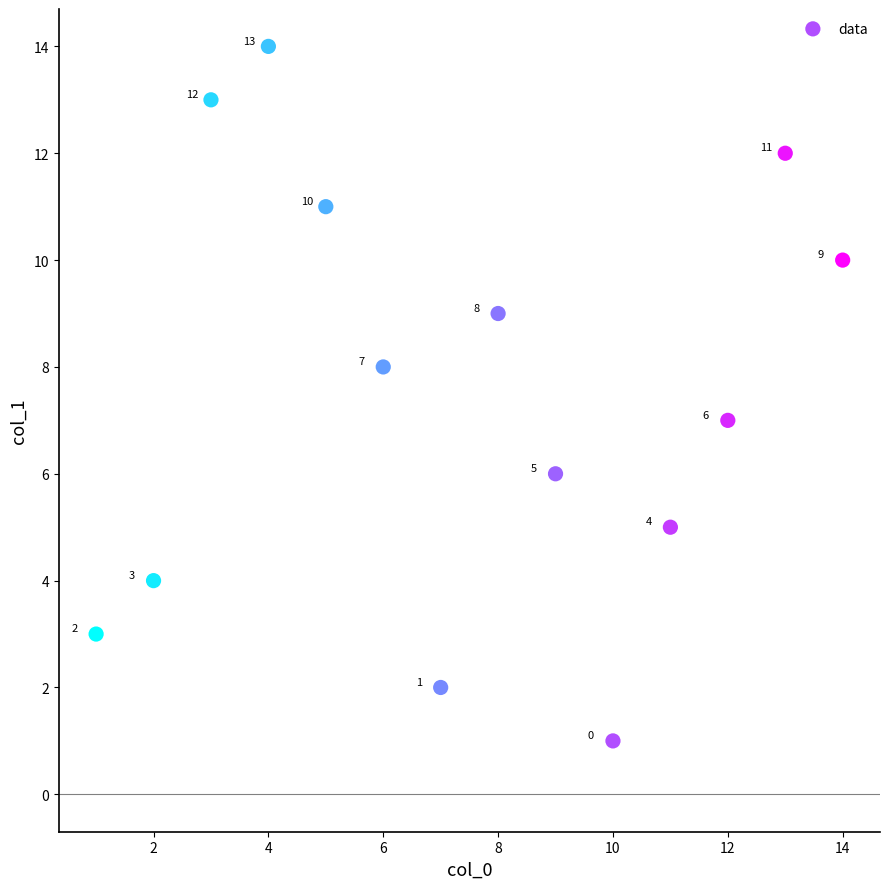

What Y value in the scatter plot is closest to 7?

7